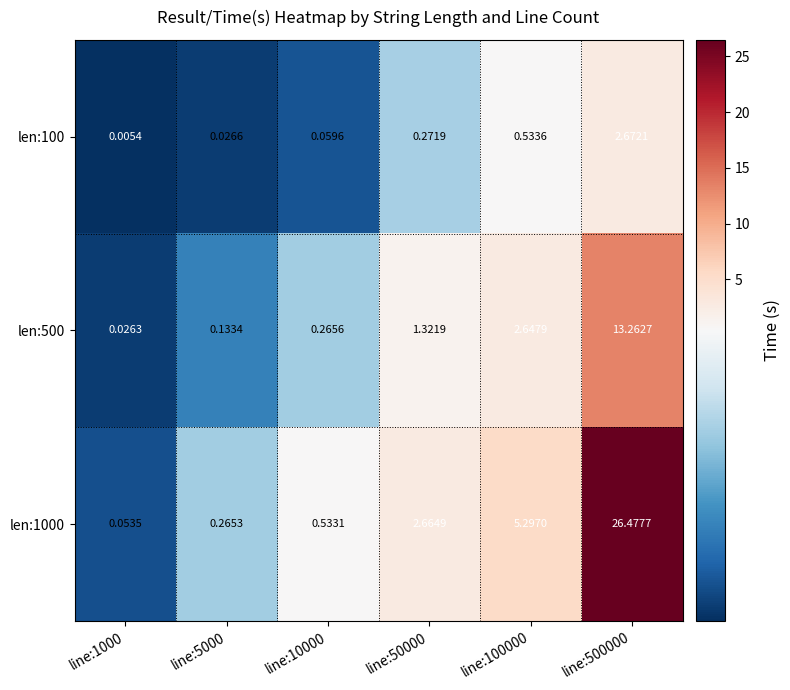

Is the value of len:100 at line:100000 greater than the value of len:500 at line:1000?

Yes